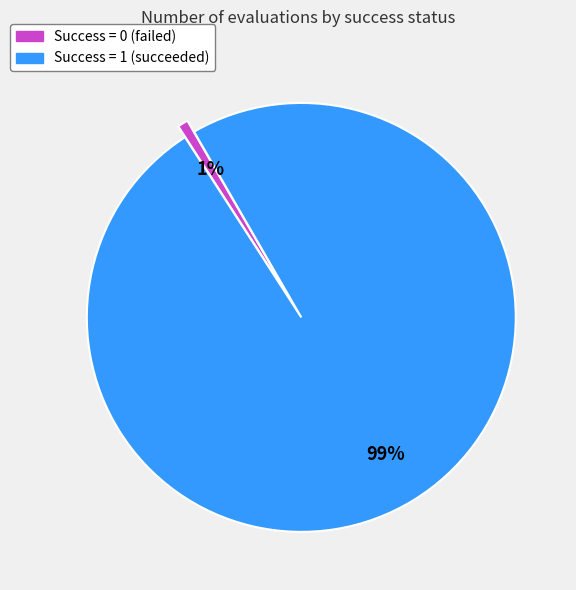

Is there a majority slice in this chart?

Yes